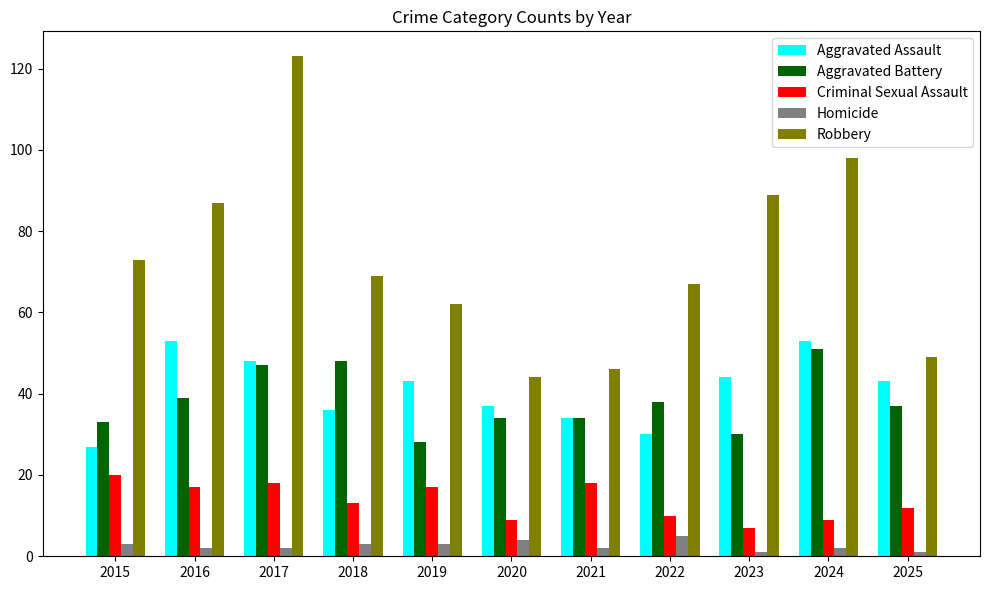

Reading right to left, what are all the values shown in this chart?

Aggravated Assault: 43	53	44	30	34	37	43	36	48	53	27
Aggravated Battery: 37	51	30	38	34	34	28	48	47	39	33
Criminal Sexual Assault: 12	9	7	10	18	9	17	13	18	17	20
Homicide: 1	2	1	5	2	4	3	3	2	2	3
Robbery: 49	98	89	67	46	44	62	69	123	87	73